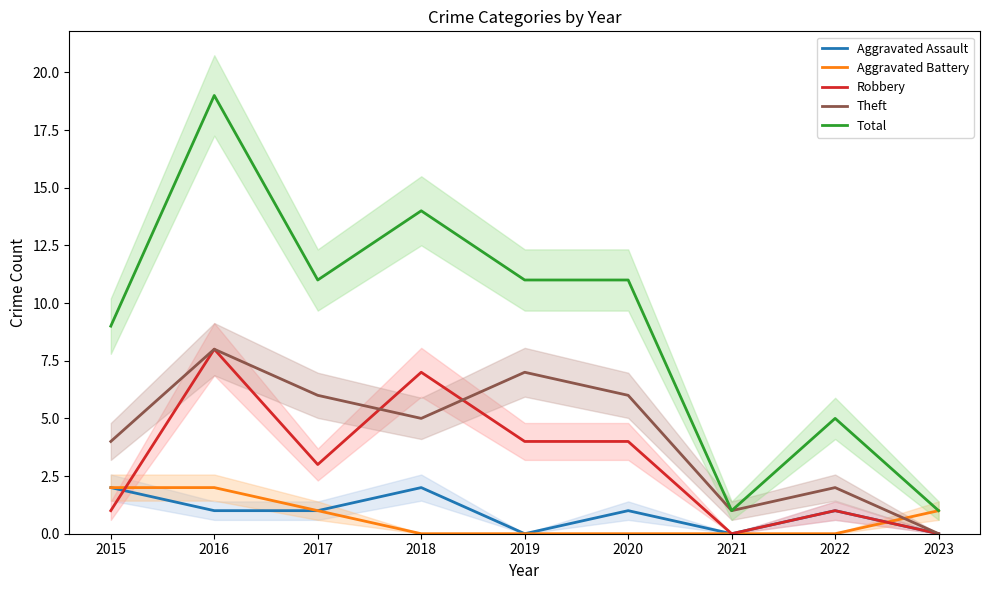

What is the value of the Theft point at the 3rd from the left?

6